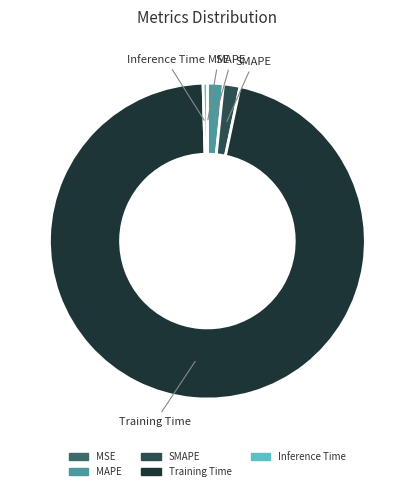

Is it true that Training Time is 84% of the pie?

False